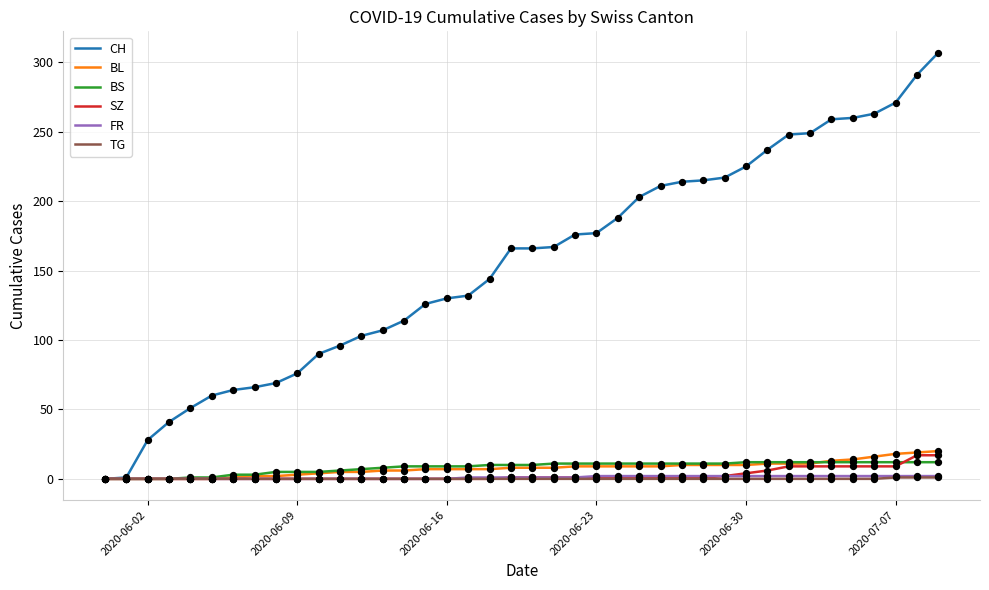

Which series has the largest total across all categories?

CH